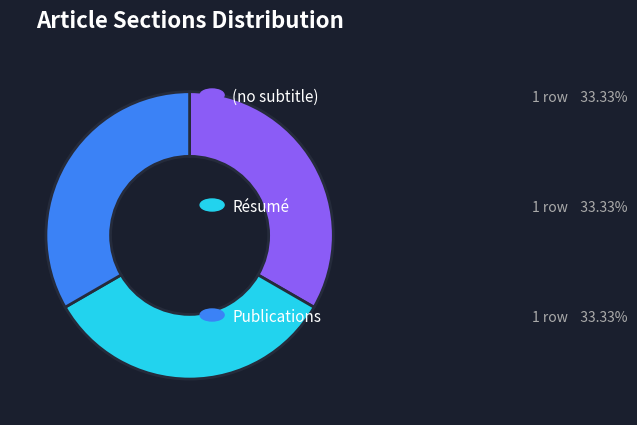

Is there any slice that represents more than half of the pie?

No